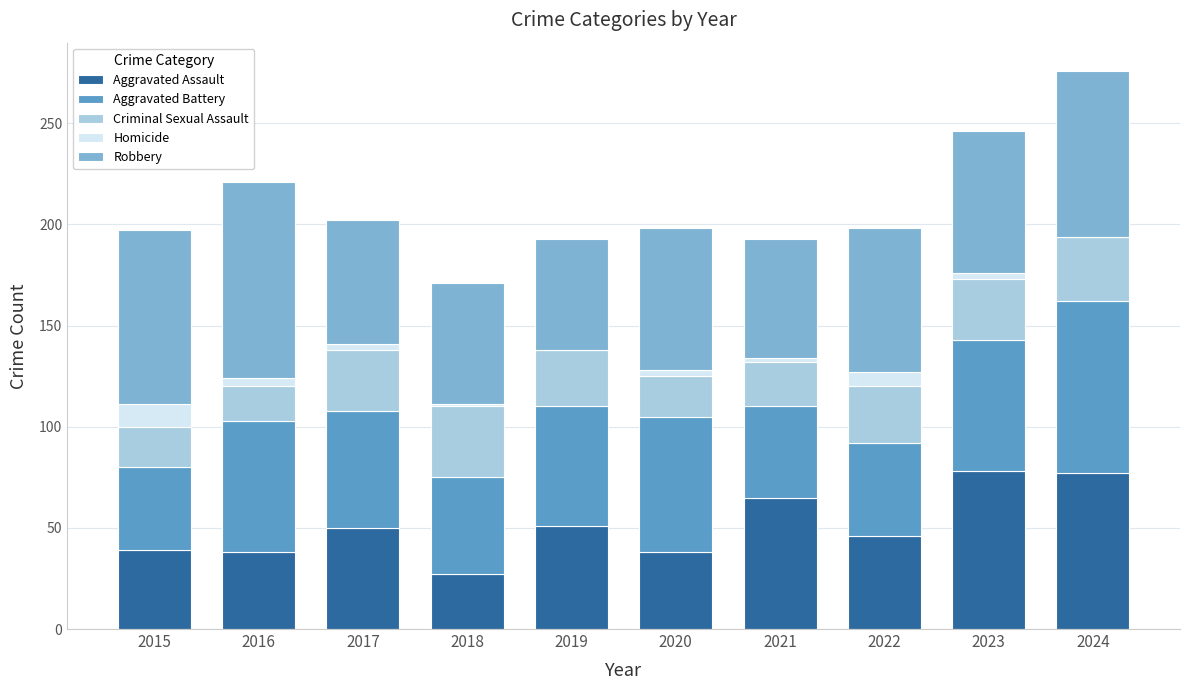

Read the Aggravated Assault value at 2022.

46